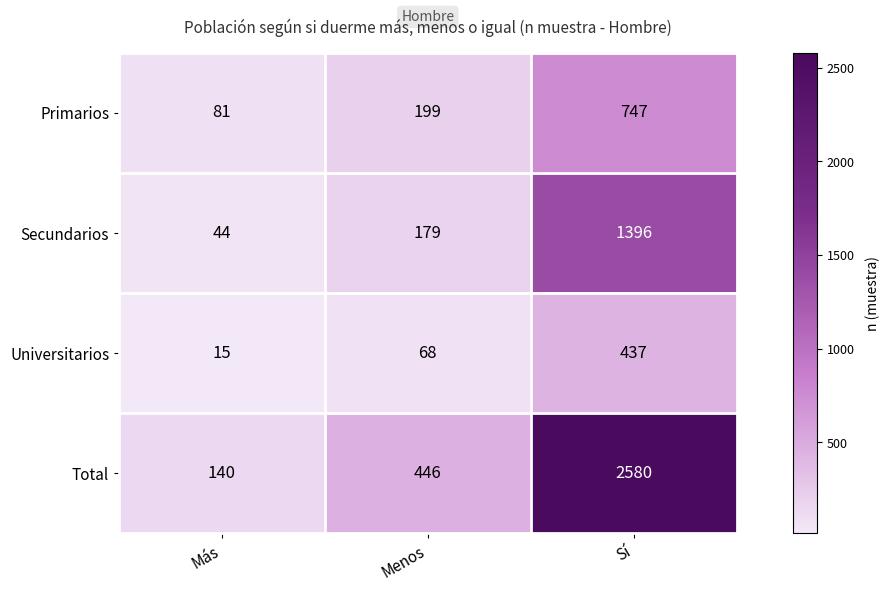

At how many categories does at least one series exceed 885?

1